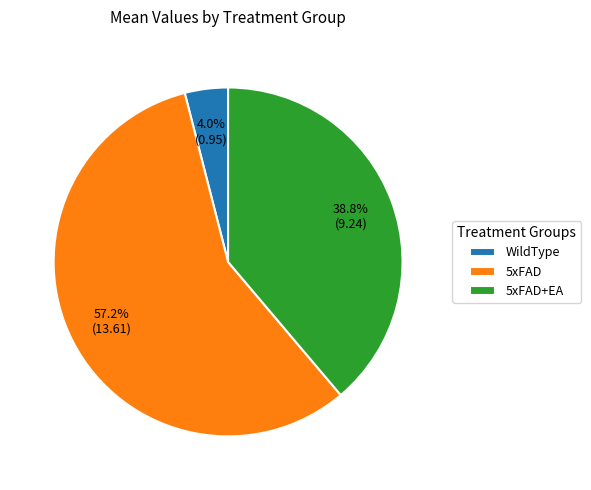

What percentage is the WildType slice, to the nearest percent?

4%